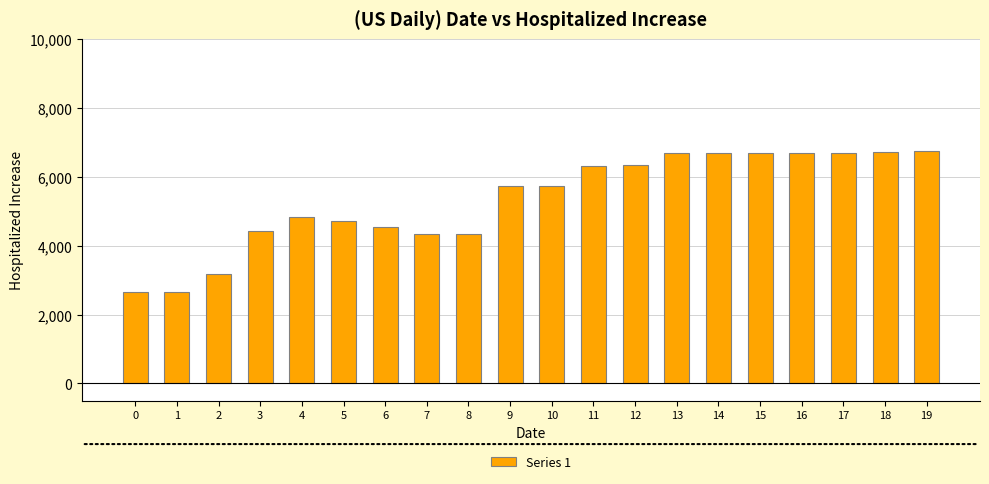

What is the value of the 3rd bar from the left?

3175